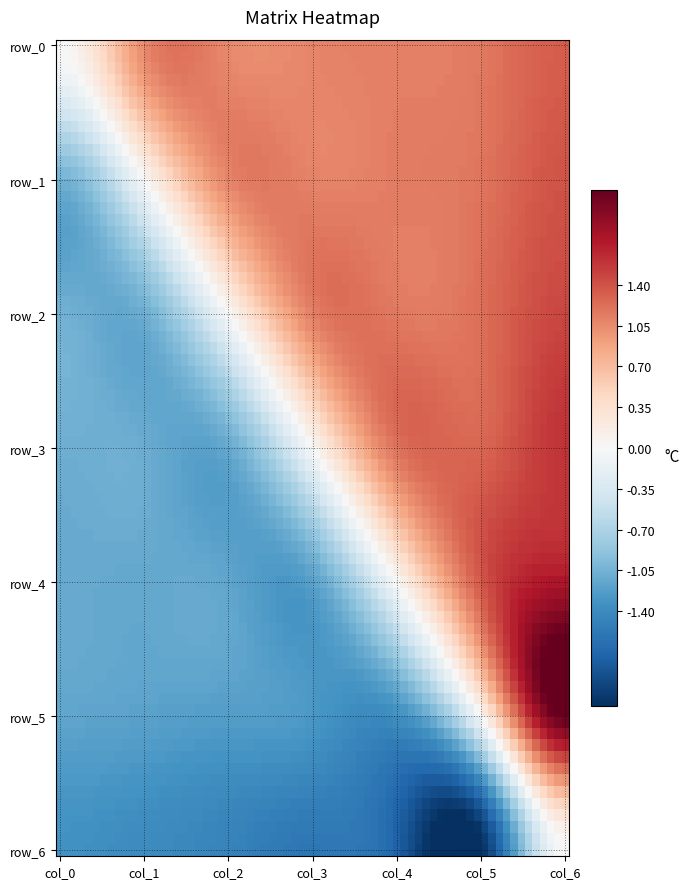

At which category is the sum across all series the highest?

col_6